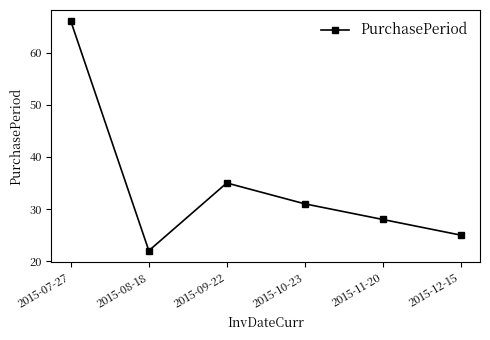

What is the value of the 5th point from the left?

28